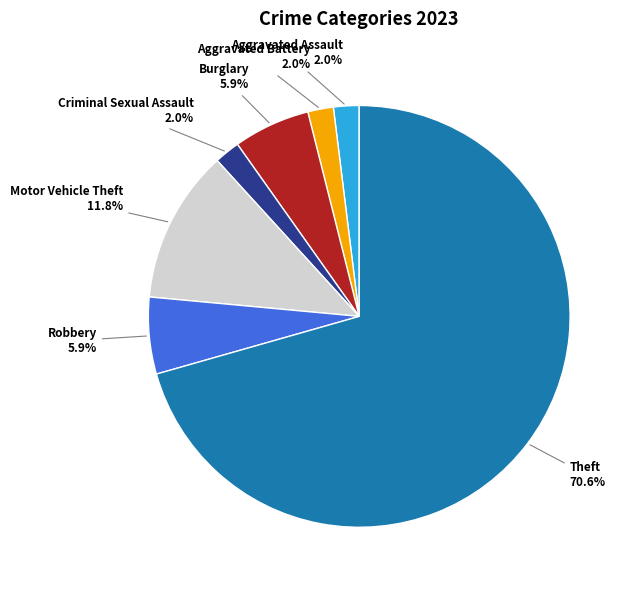

Is it true that Aggravated Battery is 2% of the pie?

True